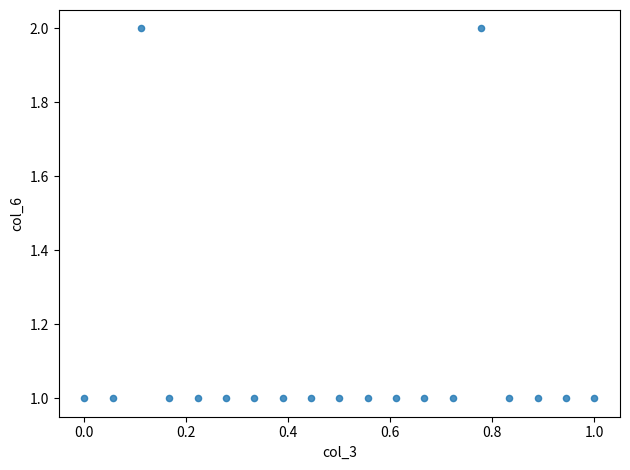

Count the number of points in this scatter plot.

19